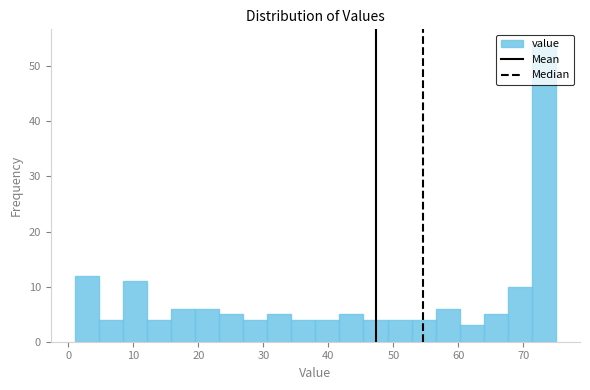

Around what value on the x-axis is the tallest bar? Give the approximate position of its centre, as read against the axis.

73